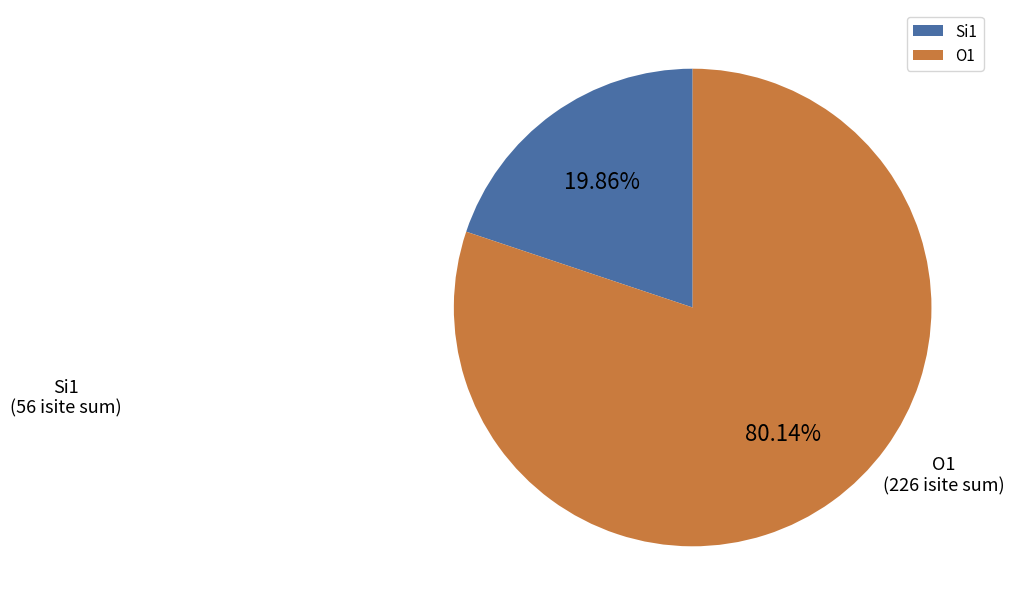

Which category has the biggest portion of the pie?

O1